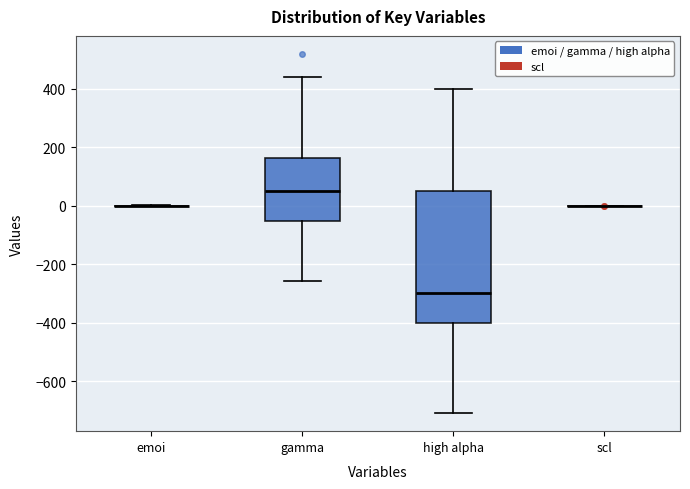

Comparing the boxes themselves (not the whiskers), which one is the tallest?

high alpha